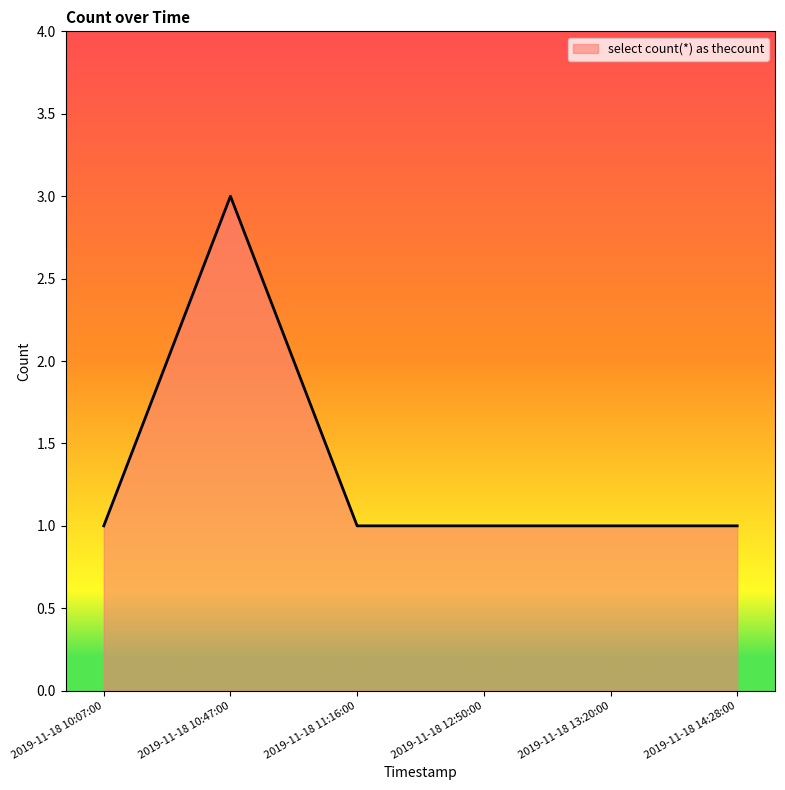

The value at 2019-11-18 12:50:00 is 0. True or false?

False